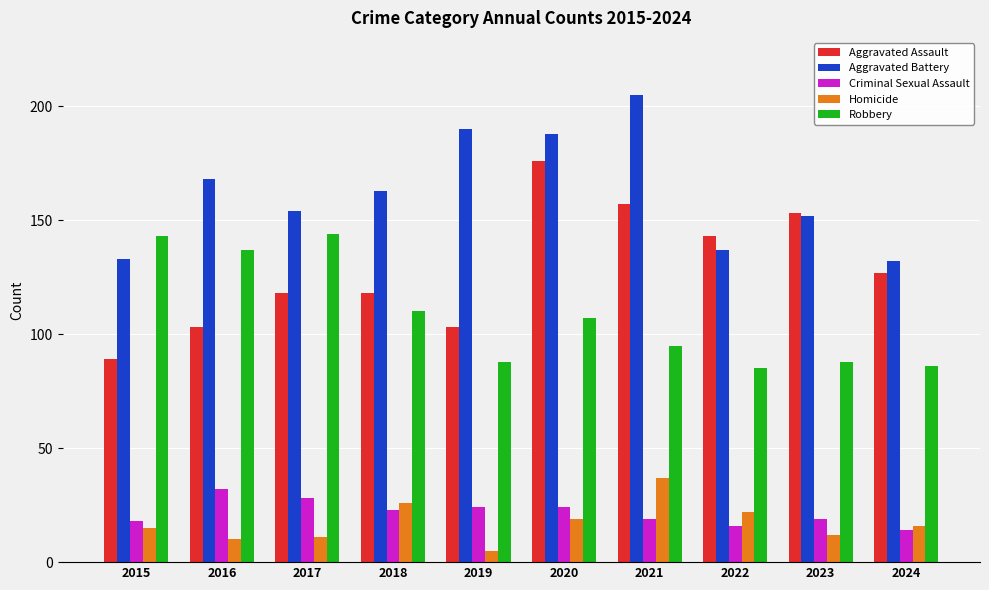

What is the approximate value of Homicide at 2019, to the nearest 5?

5